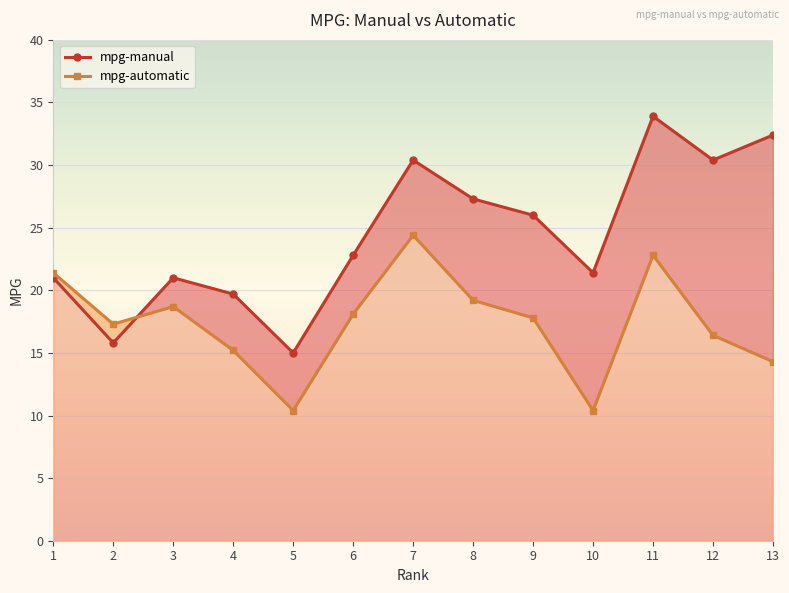

At how many categories does at least one series exceed 21?

9